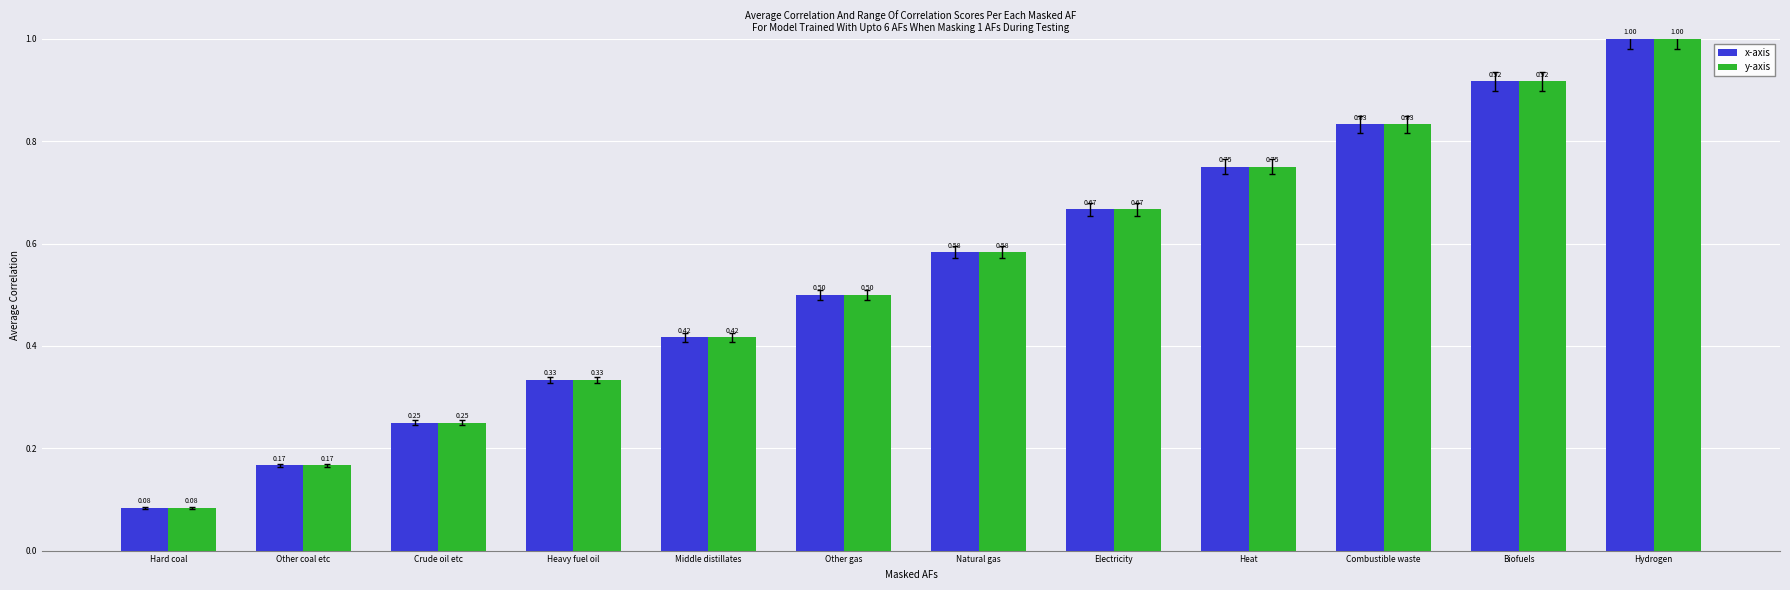

Which category has the highest value in the x-axis series?

Hydrogen